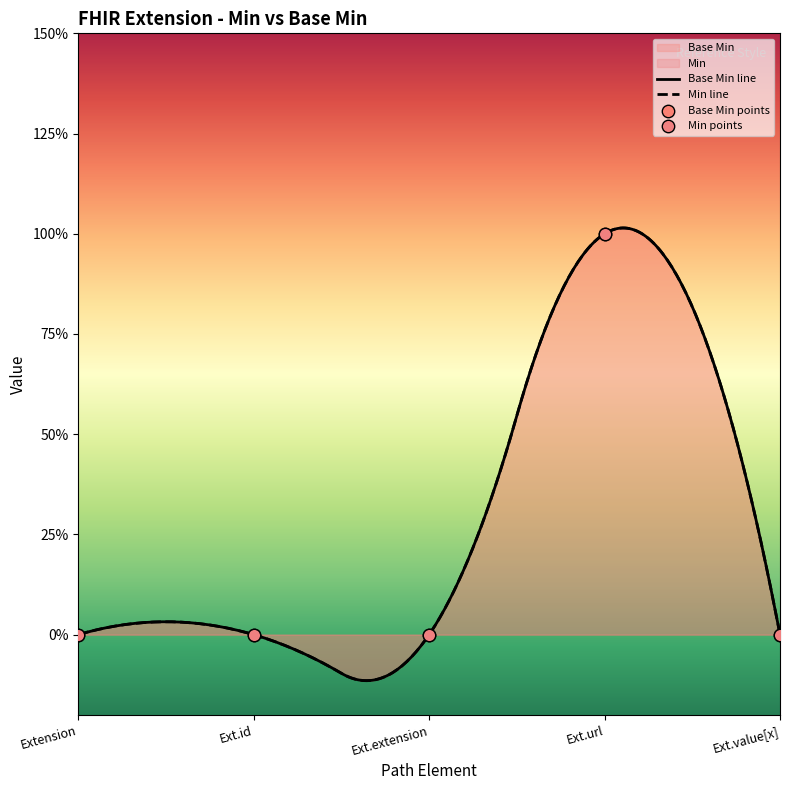

Between Ext.value[x] and Ext.id, which is larger?

Ext.value[x]